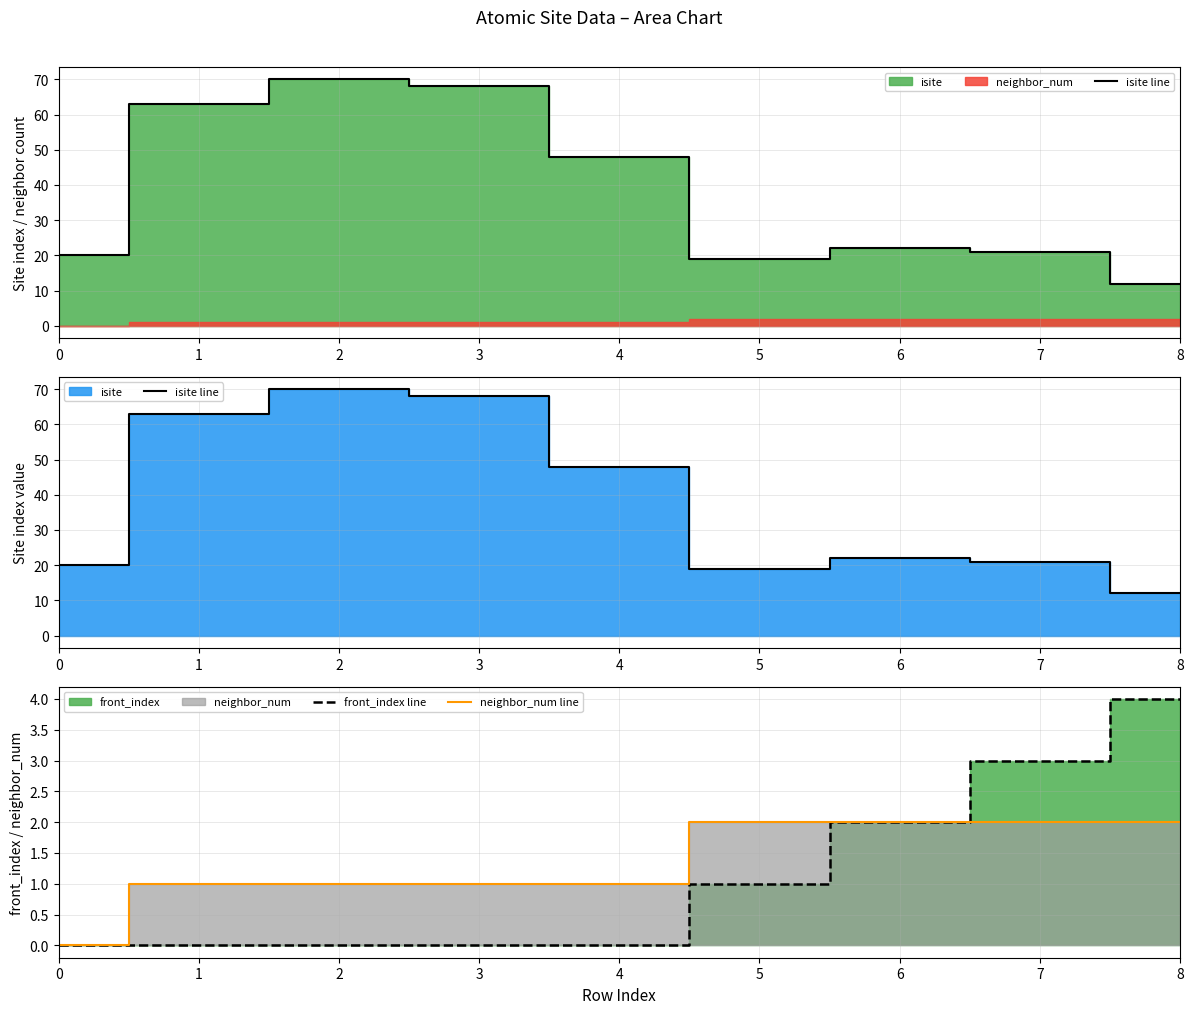

Which label corresponds to the largest value in the chart?

2